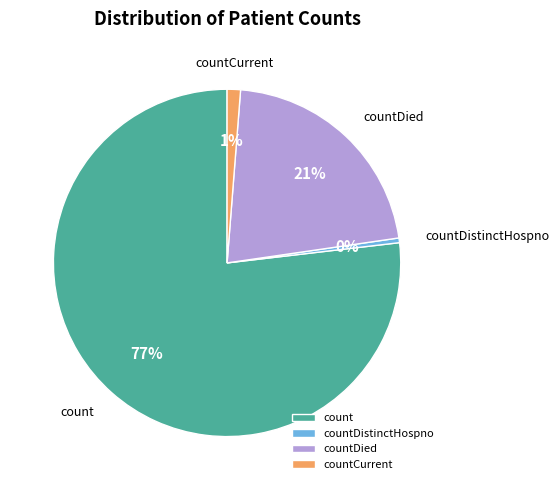

Count the number of slices in the pie.

4